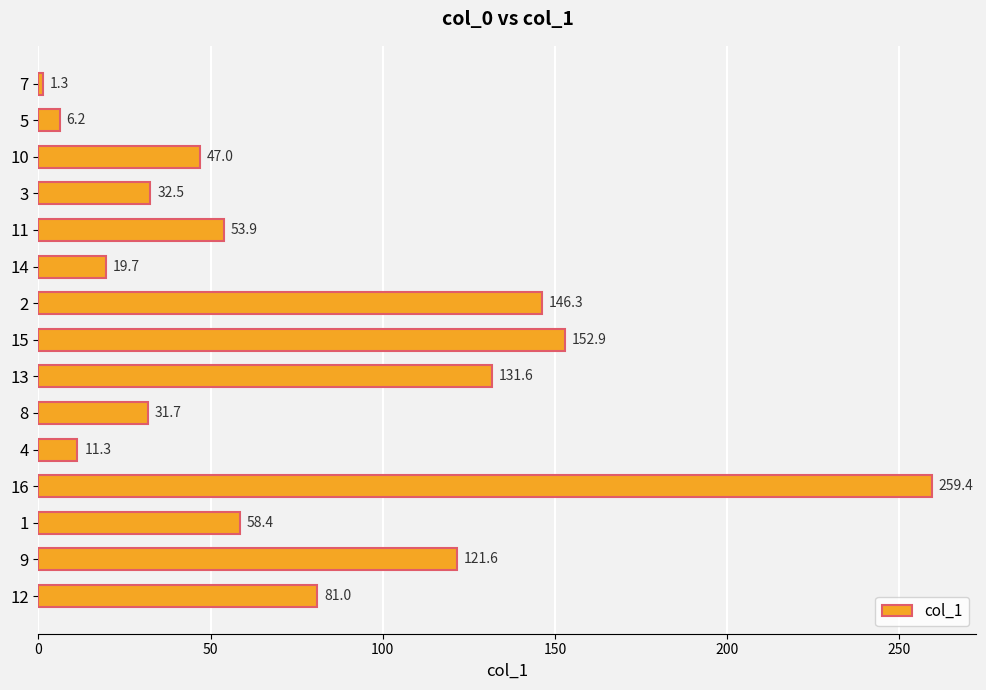

What is the label of the 9th bar from the bottom?

2